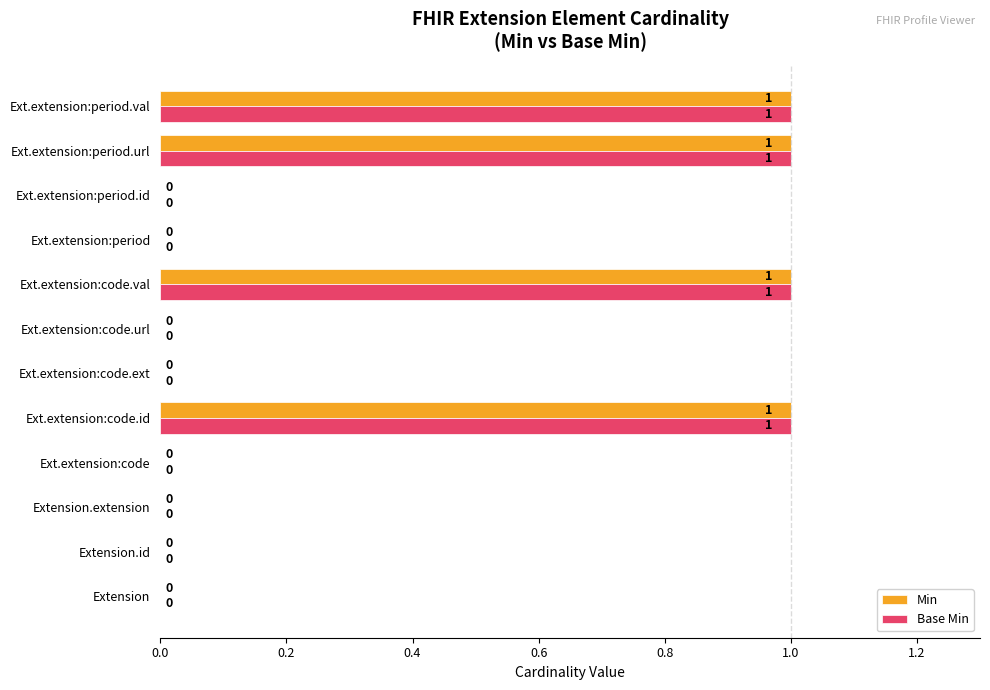

The Min series shows 1 at Extension. True or false?

False